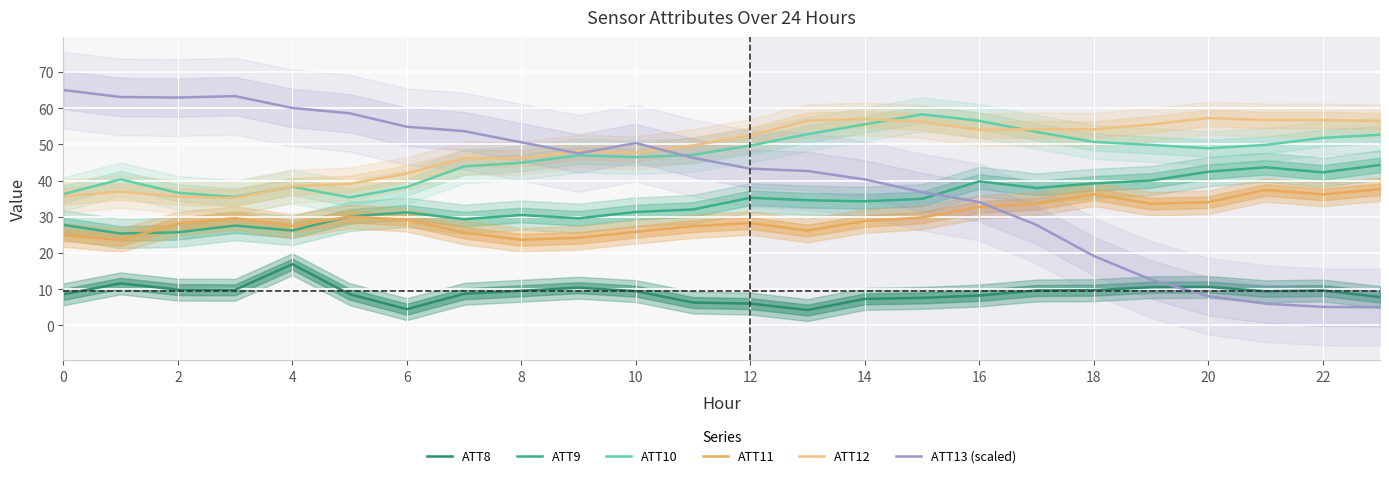

What is the difference between the maximum and second lowest values in the ATT10 series?

22.8